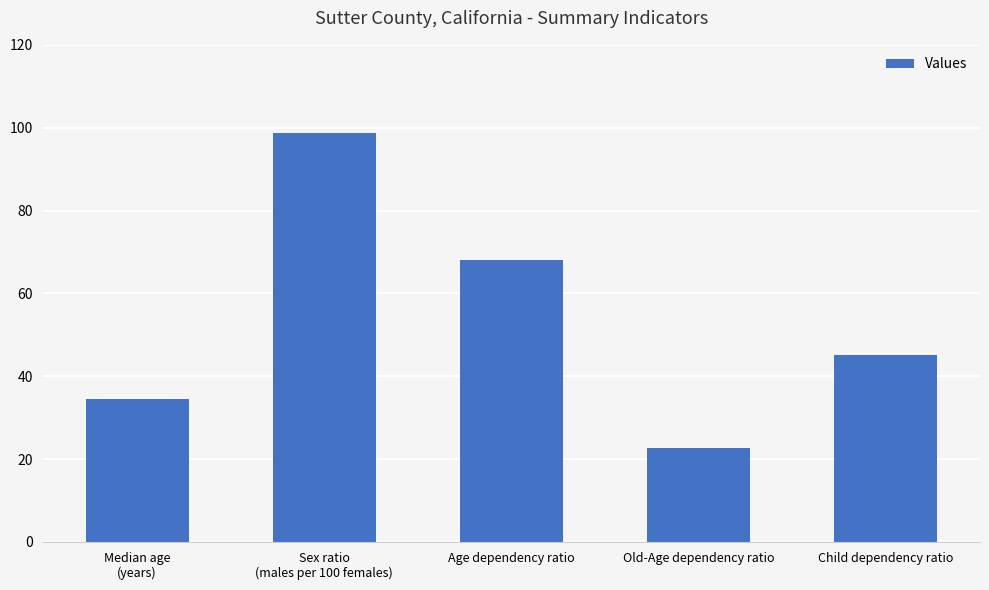

What is the ratio of the value at Median age
(years) to the value at Age dependency ratio?

0.5